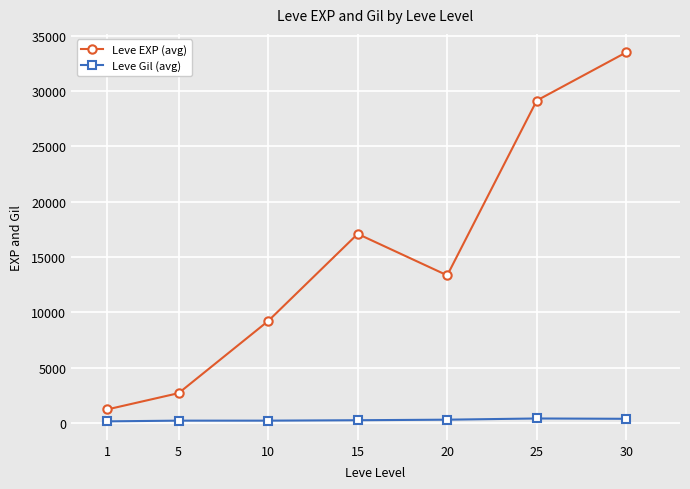

What is the maximum value shown in the chart?

33490